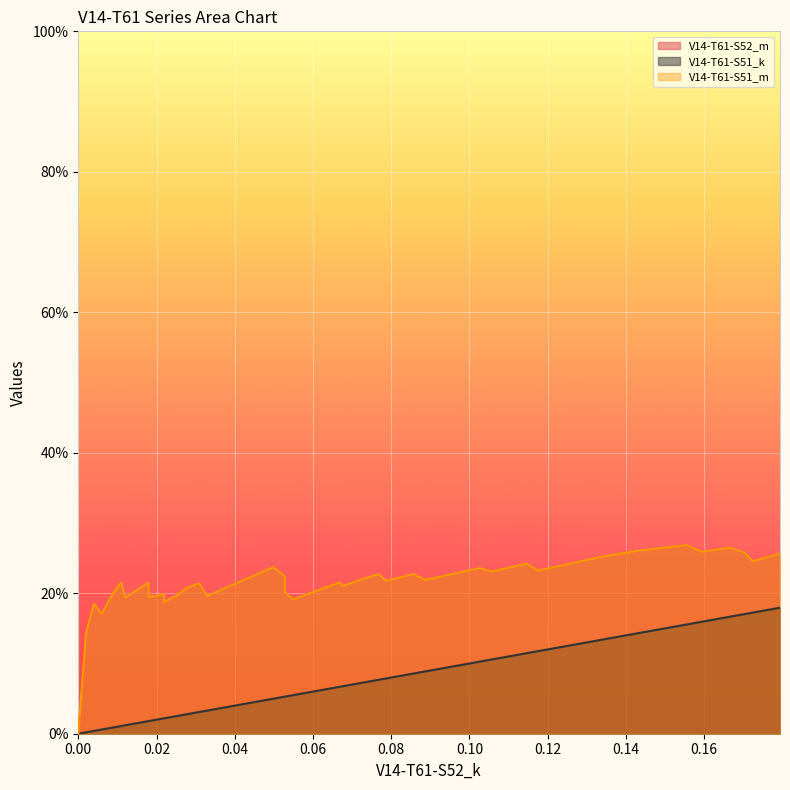

What is the maximum value shown in the chart?

0.3